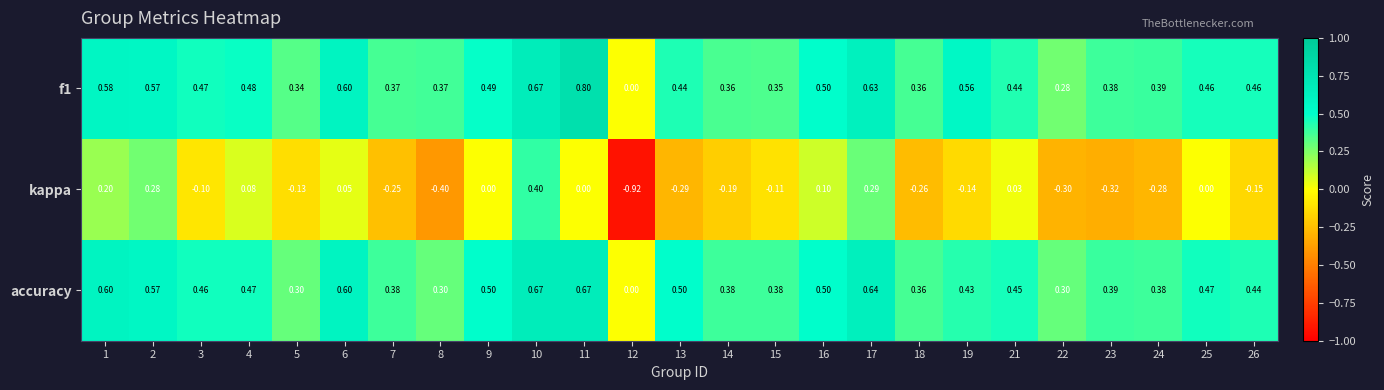

Which series changed the most between 6 and 24?

kappa